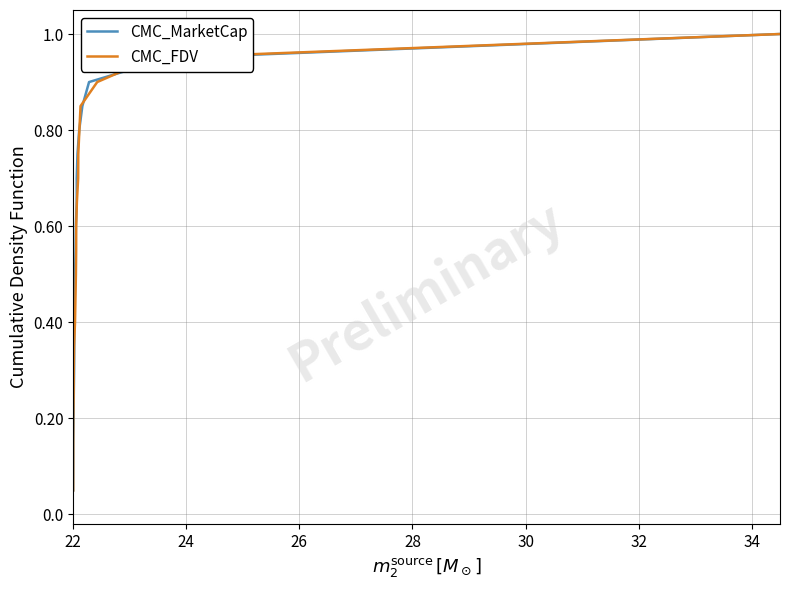

What is the maximum value for CMC_MarketCap?

1.0